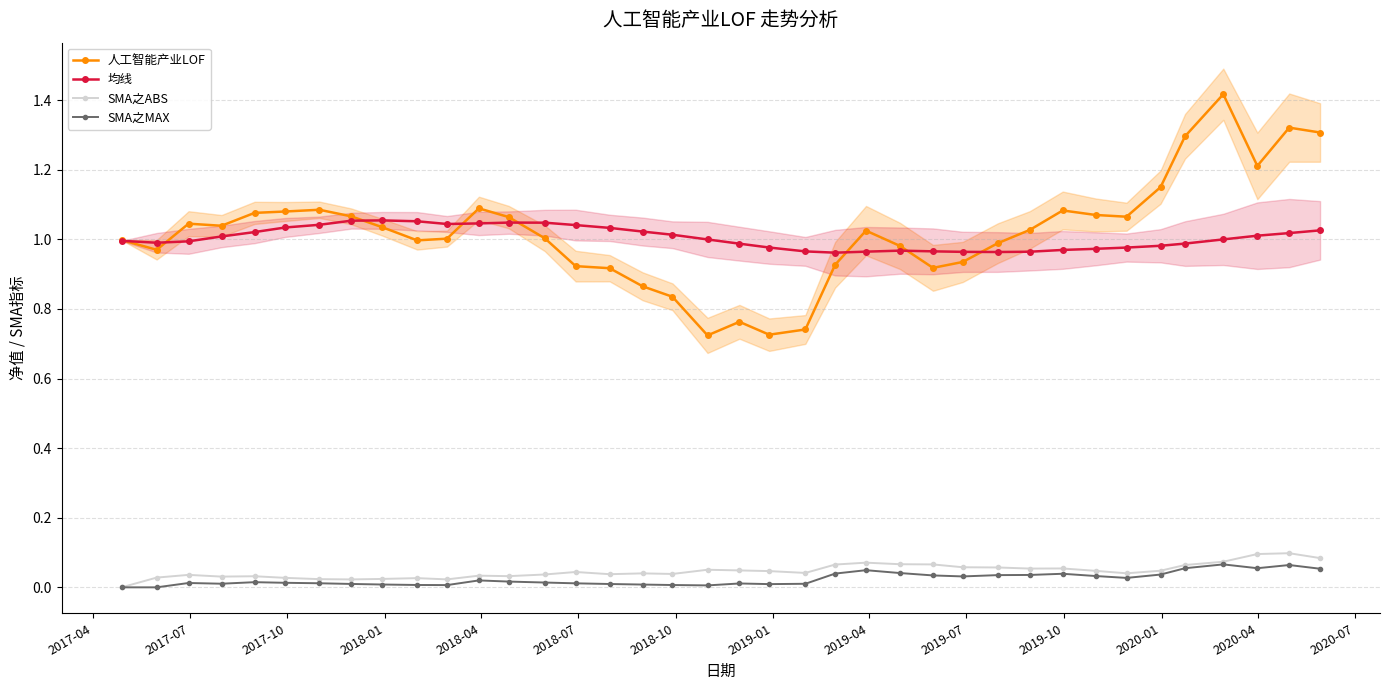

What is the highest value of the SMA之MAX series?

0.1